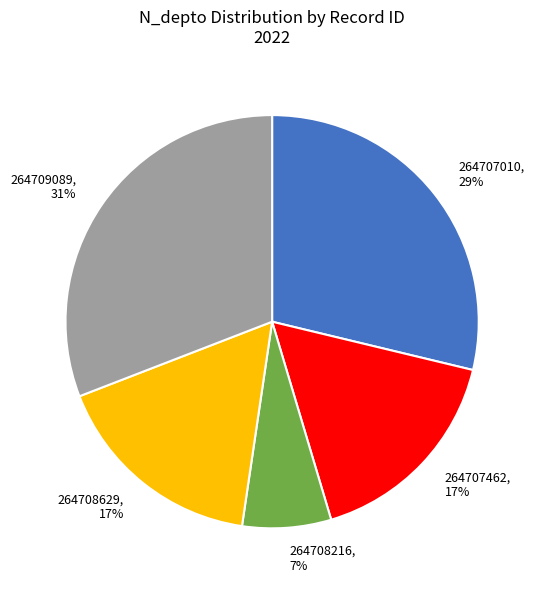

Is it true that 264708629 is 17% of the pie?

True